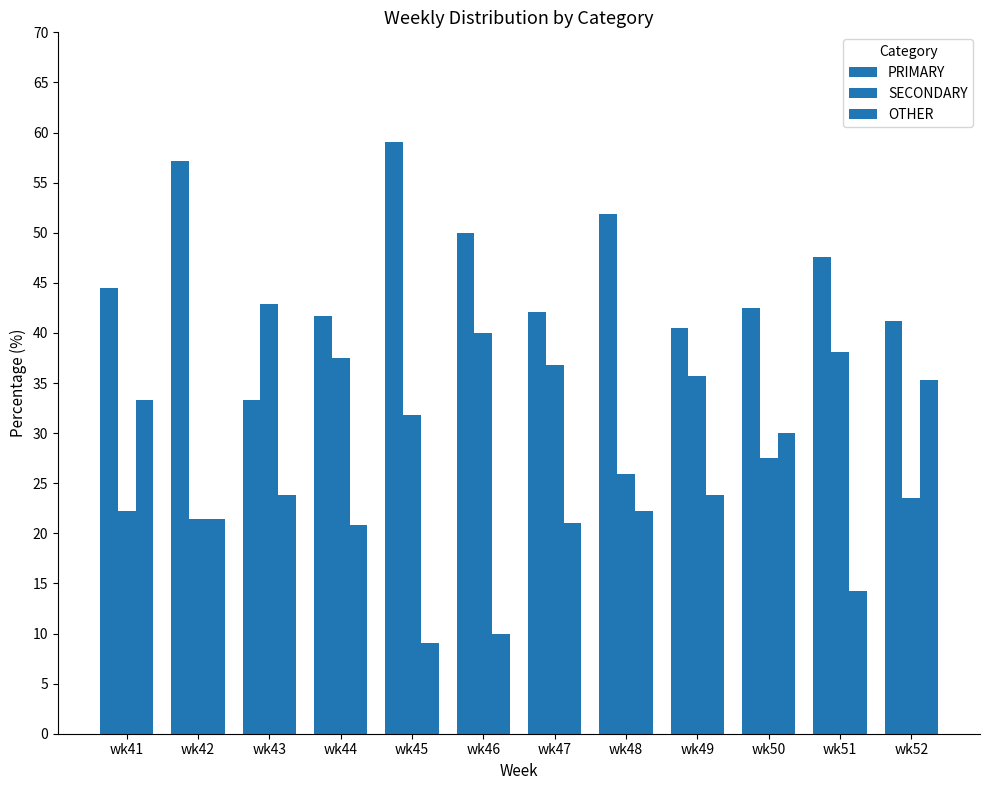

Reading right to left, extract all data points from this chart.

PRIMARY: 41.2	47.6	42.5	40.5	51.9	42.1	50.0	59.1	41.7	33.3	57.1	44.4
SECONDARY: 23.5	38.1	27.5	35.7	25.9	36.8	40.0	31.8	37.5	42.9	21.4	22.2
OTHER: 35.3	14.3	30.0	23.8	22.2	21.1	10.0	9.1	20.8	23.8	21.4	33.3